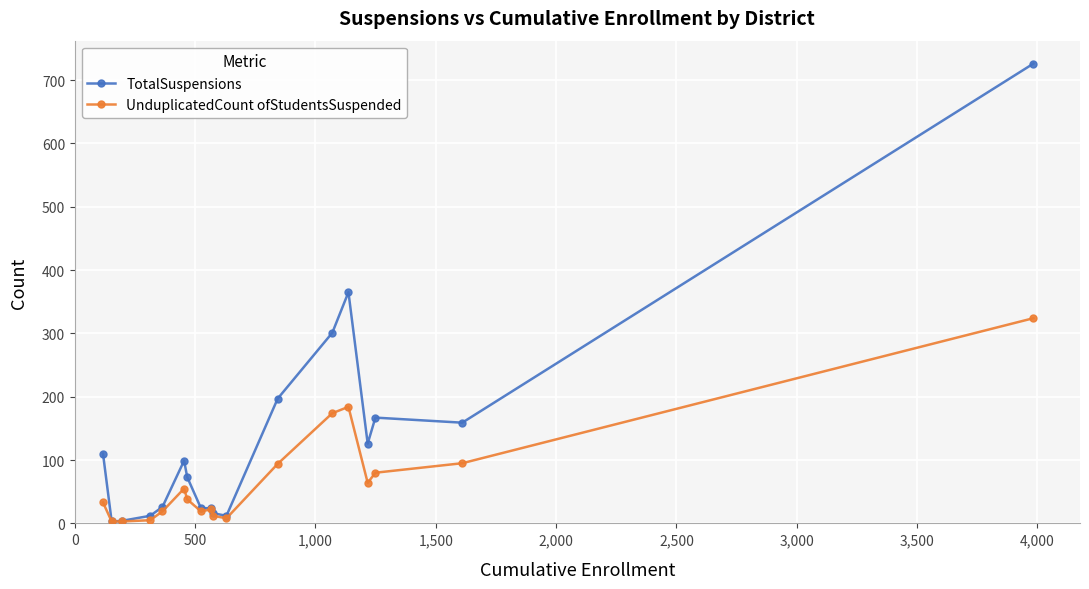

Rank the series by their average value, from lowest to highest.

UnduplicatedCount ofStudentsSuspended, TotalSuspensions